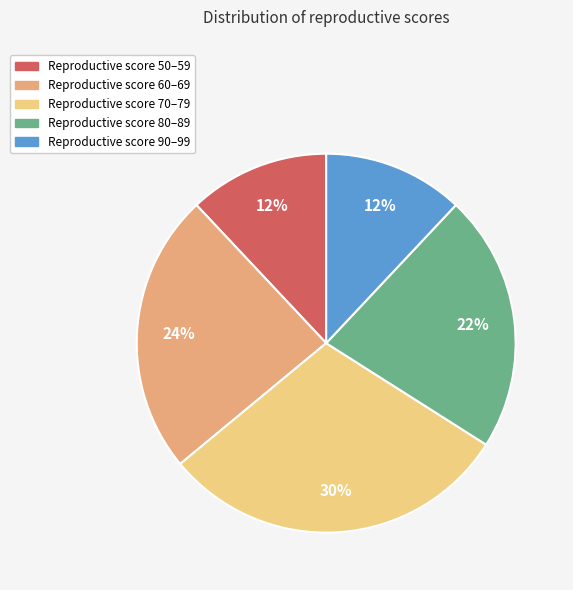

To the nearest percent, what is the difference between the largest and smallest slice percentages?

18%